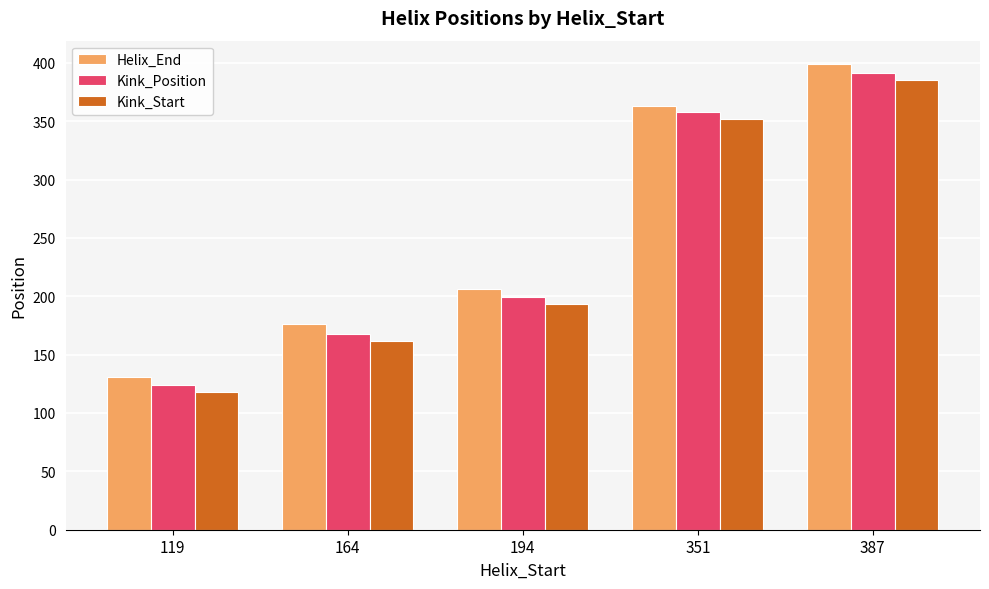

Reading left to right, extract all data points from this chart.

Helix_End: 119=131	164=176	194=206	351=363	387=399
Kink_Position: 119=124	164=168	194=199	351=358	387=391
Kink_Start: 119=118	164=162	194=193	351=352	387=385